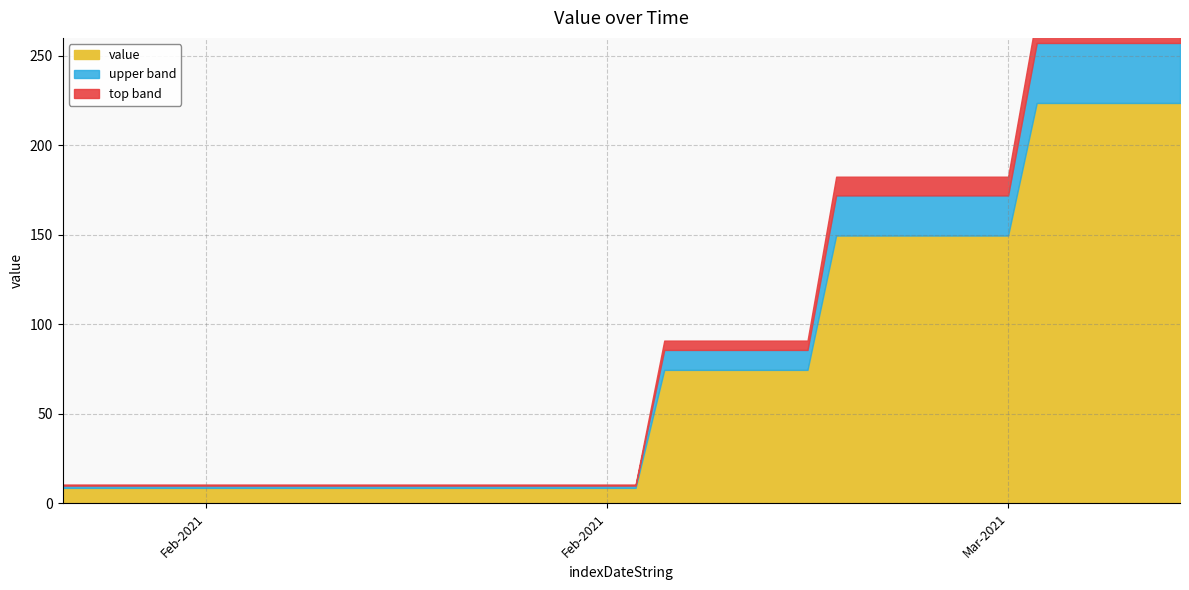

True or false: the data has more than 1 interior local peaks.

False